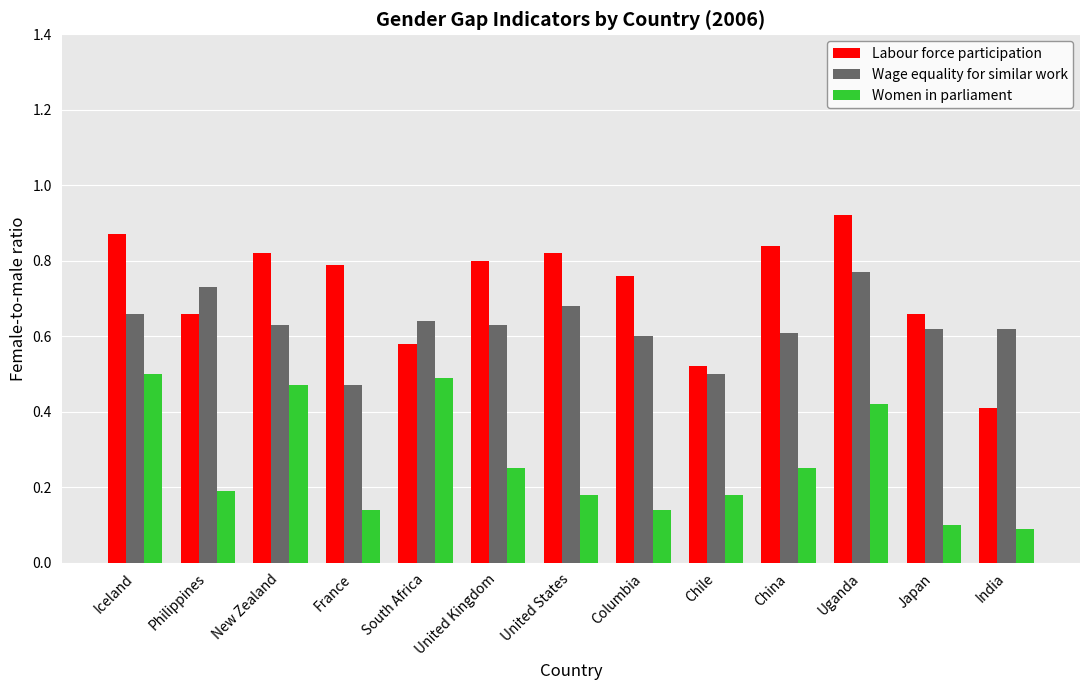

Which series changed the most between United States and Columbia?

Wage equality for similar work